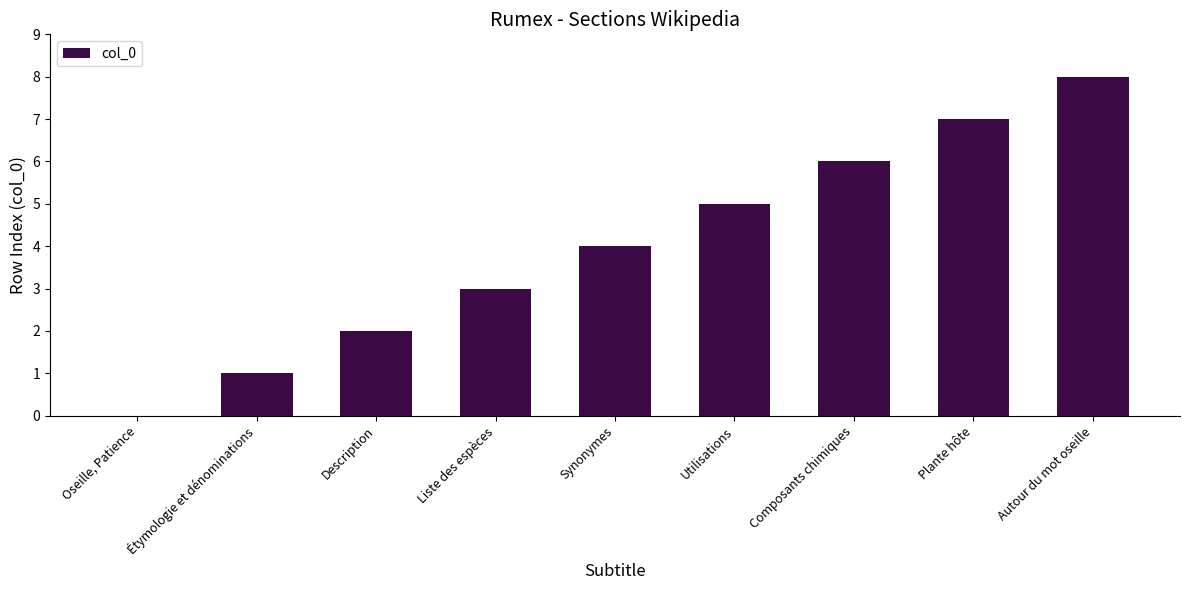

What is the sum of the values at Autour du mot oseille and Plante hôte?

15